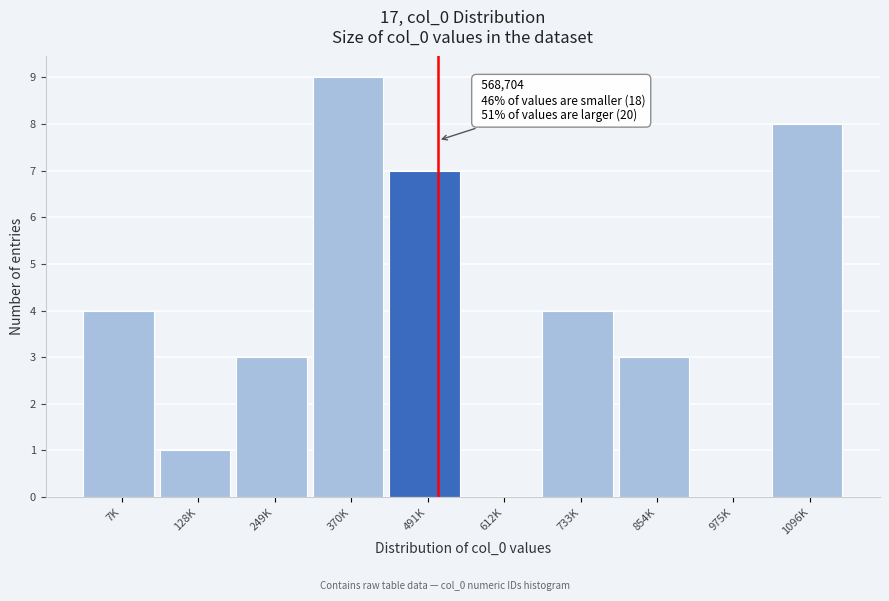

Reading right to left, what are all the values shown in this chart?

1096K=8	975K=0	854K=3	733K=4	612K=0	491K=7	370K=9	249K=3	128K=1	7K=4